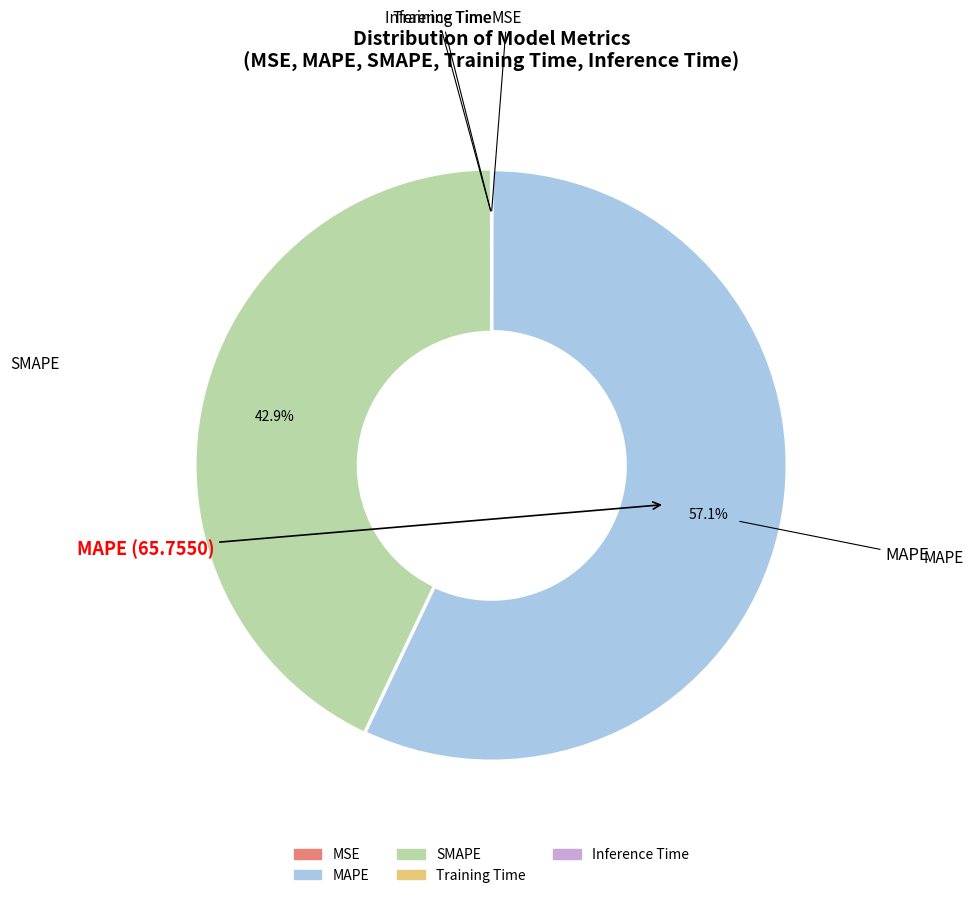

What percentage is the MAPE slice, to the nearest percent?

57%